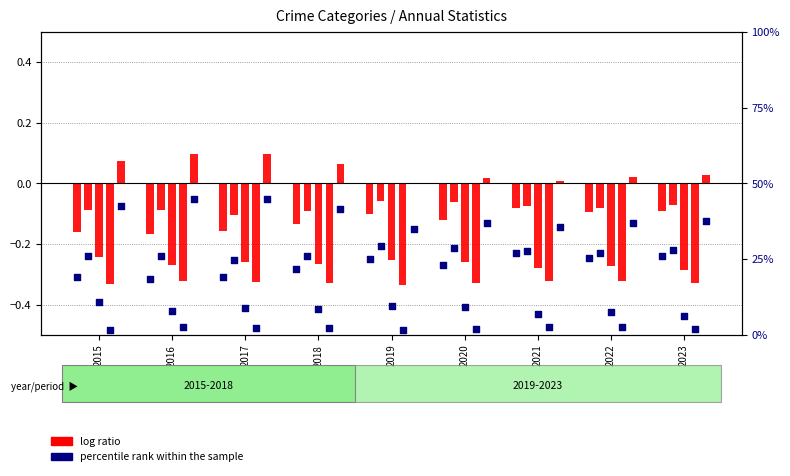

At which category is the sum across all series the highest?

2021